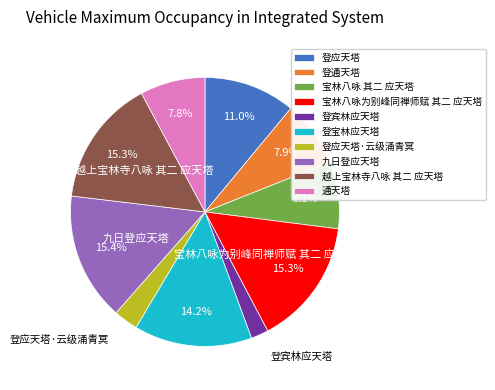

What portion of the pie excludes 登通天塔?

92.1%